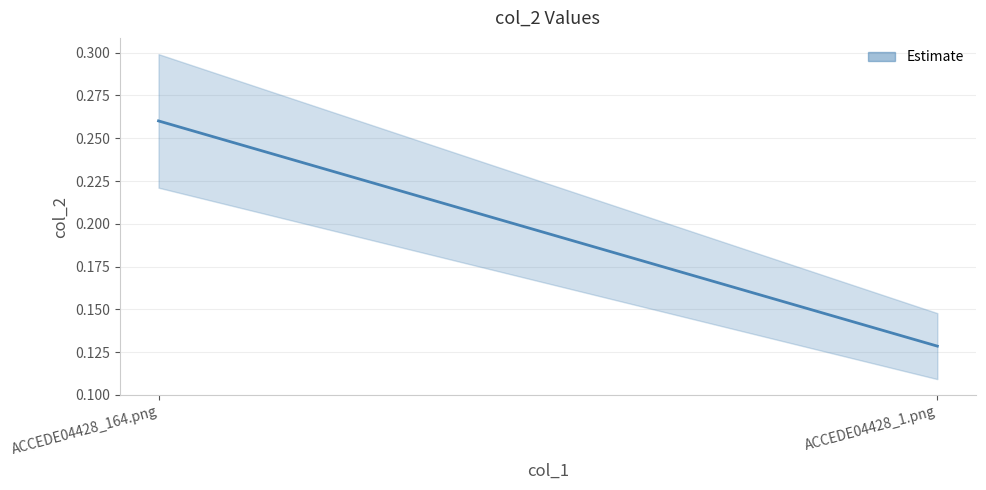

What is the greatest value displayed?

0.3